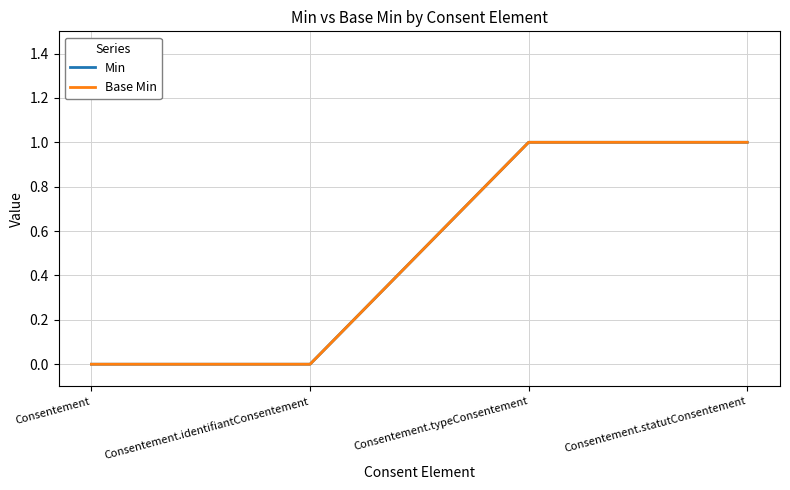

Reading left to right, what are all the values shown in this chart?

Min: 0	0	1	1
Base Min: 0	0	1	1